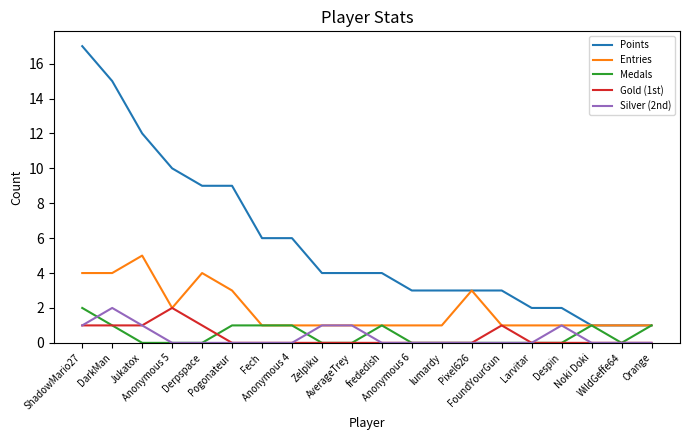

Which series has the largest total across all categories?

Points